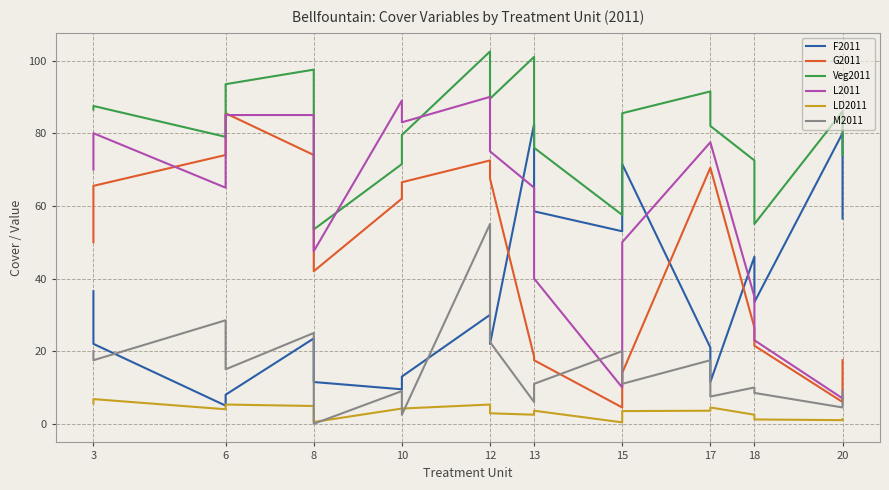

What is the difference between the highest and lowest values at 15?

84.8